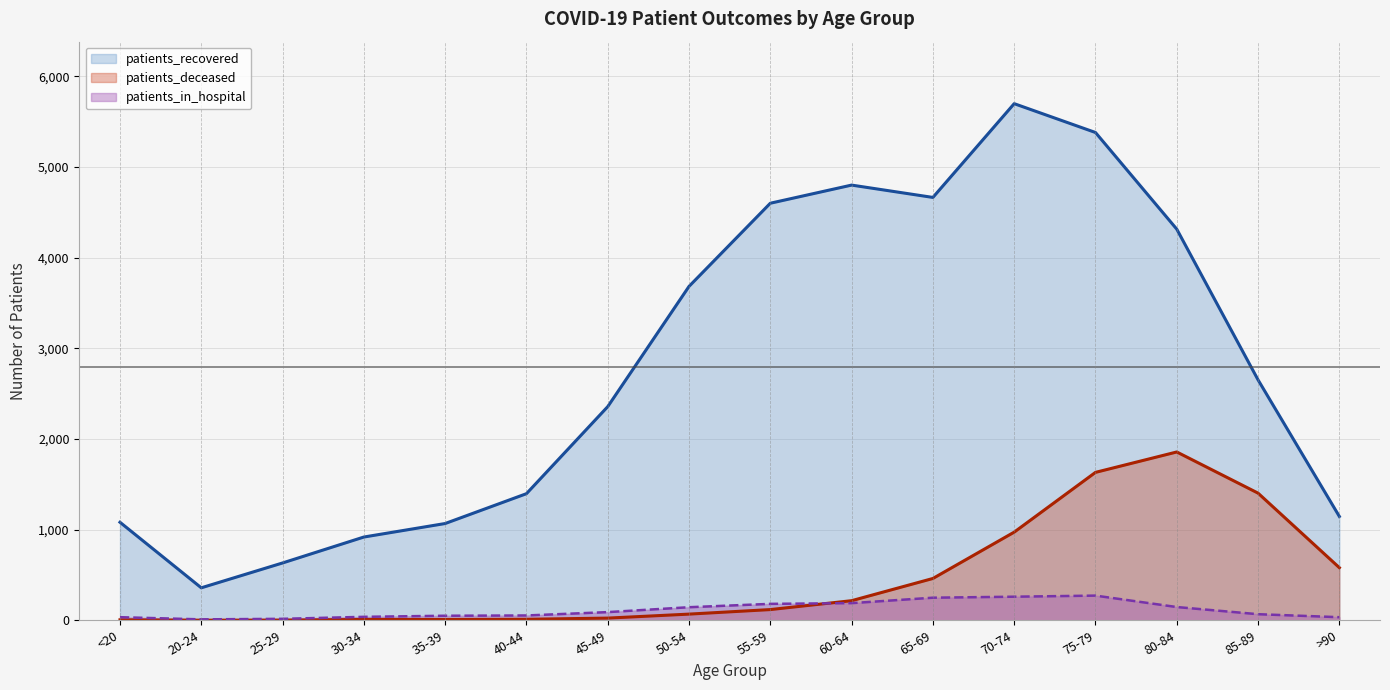

What are all the series names shown in the legend?

patients_recovered, patients_deceased, patients_in_hospital